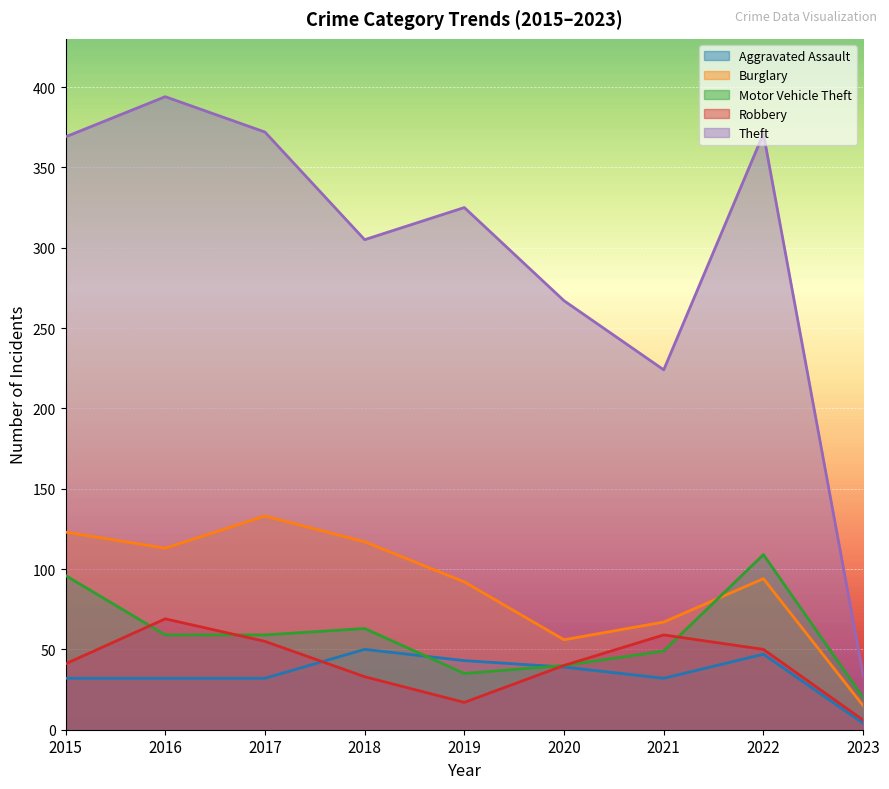

What is the value of the Theft point at the 1st from the left?

369